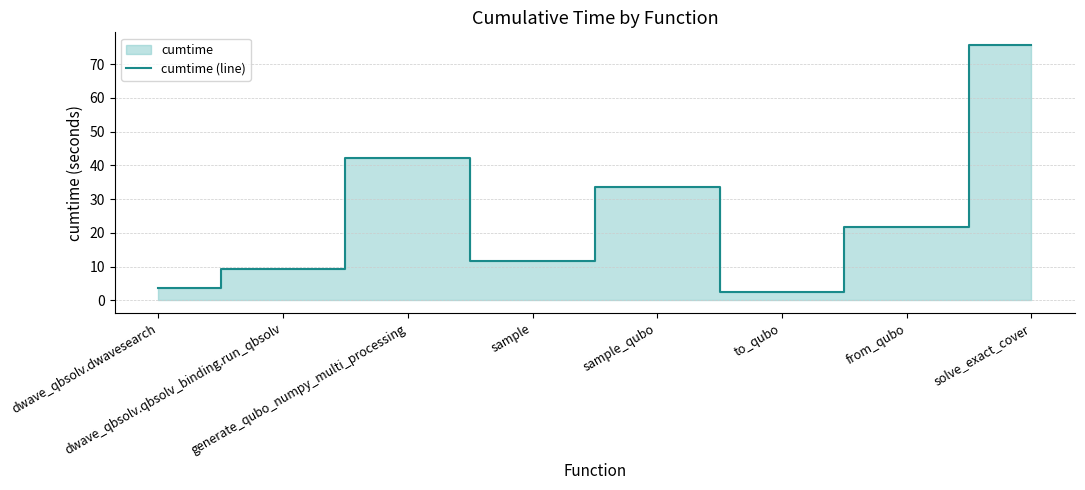

How many interior local valleys (lower than both neighbors) does the data have?

2